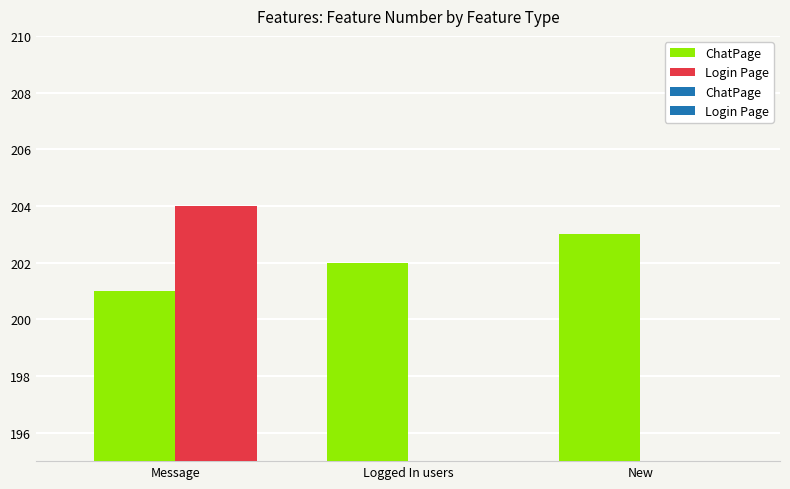

Is it true that the value at Message is 291?

False